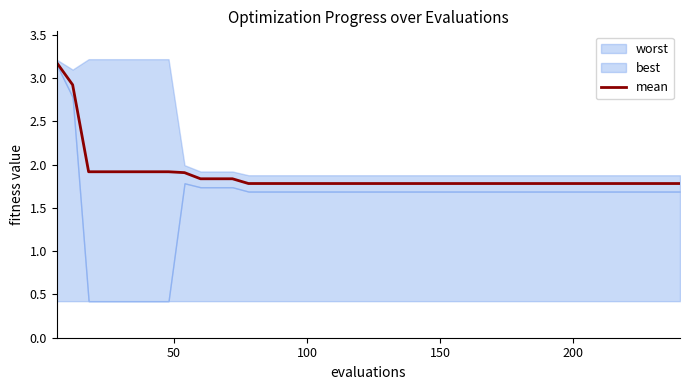

What is the highest value of the mean series?

3.2